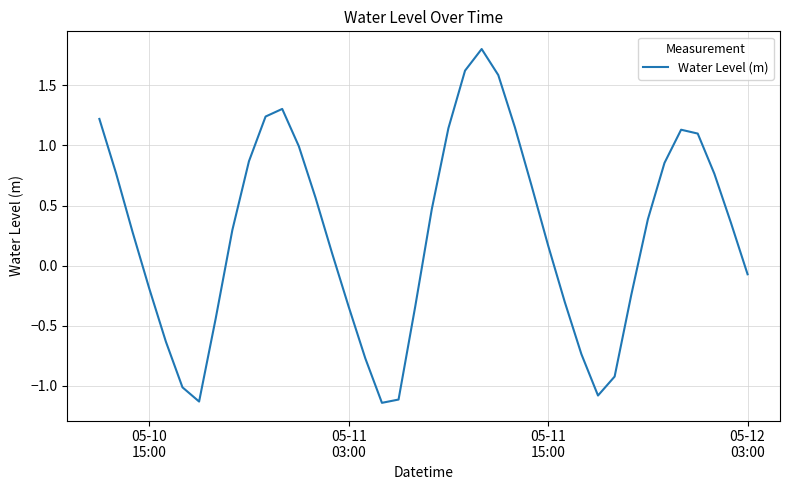

How many values exceed 0?

24